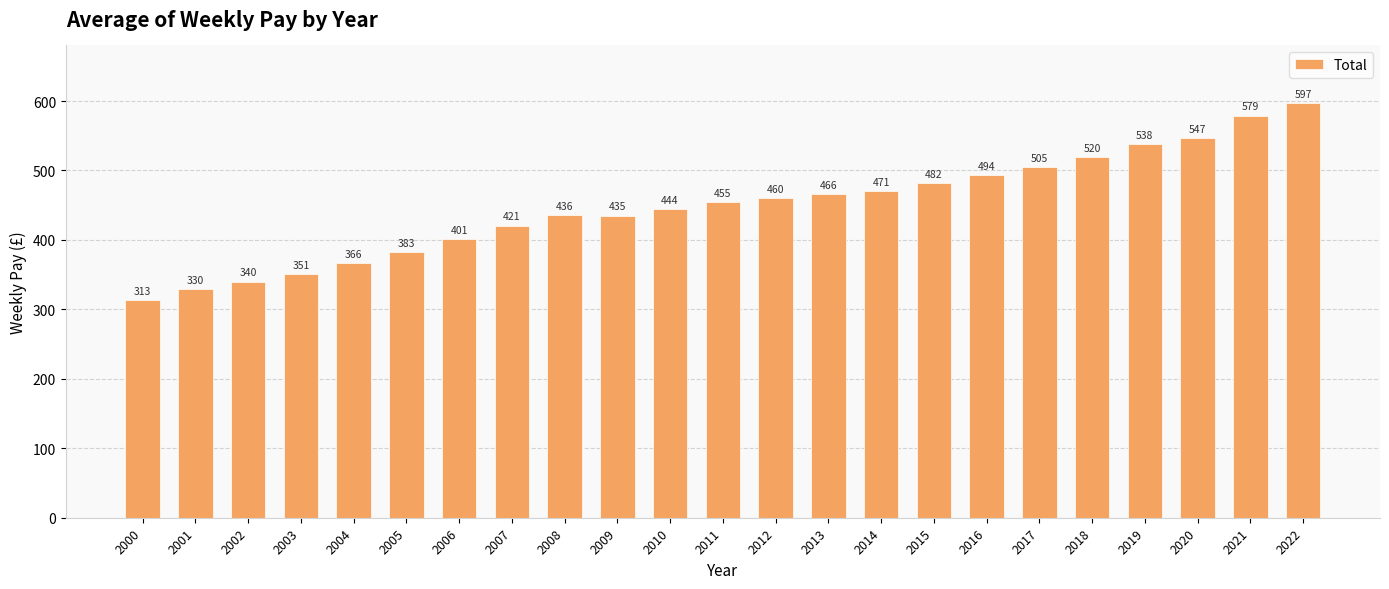

What is the difference between the second highest and second lowest values?

249.4